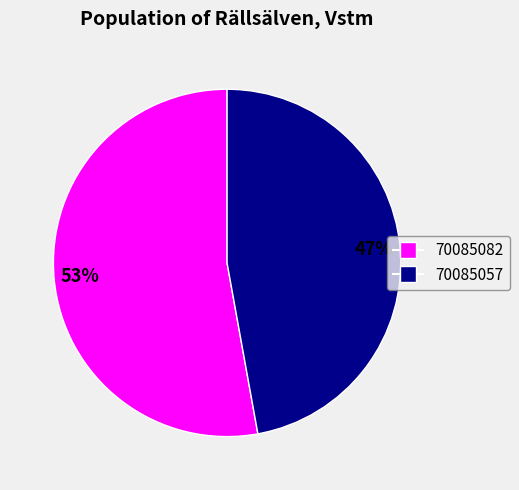

Between 70085057 and 70085082, which is larger?

70085082